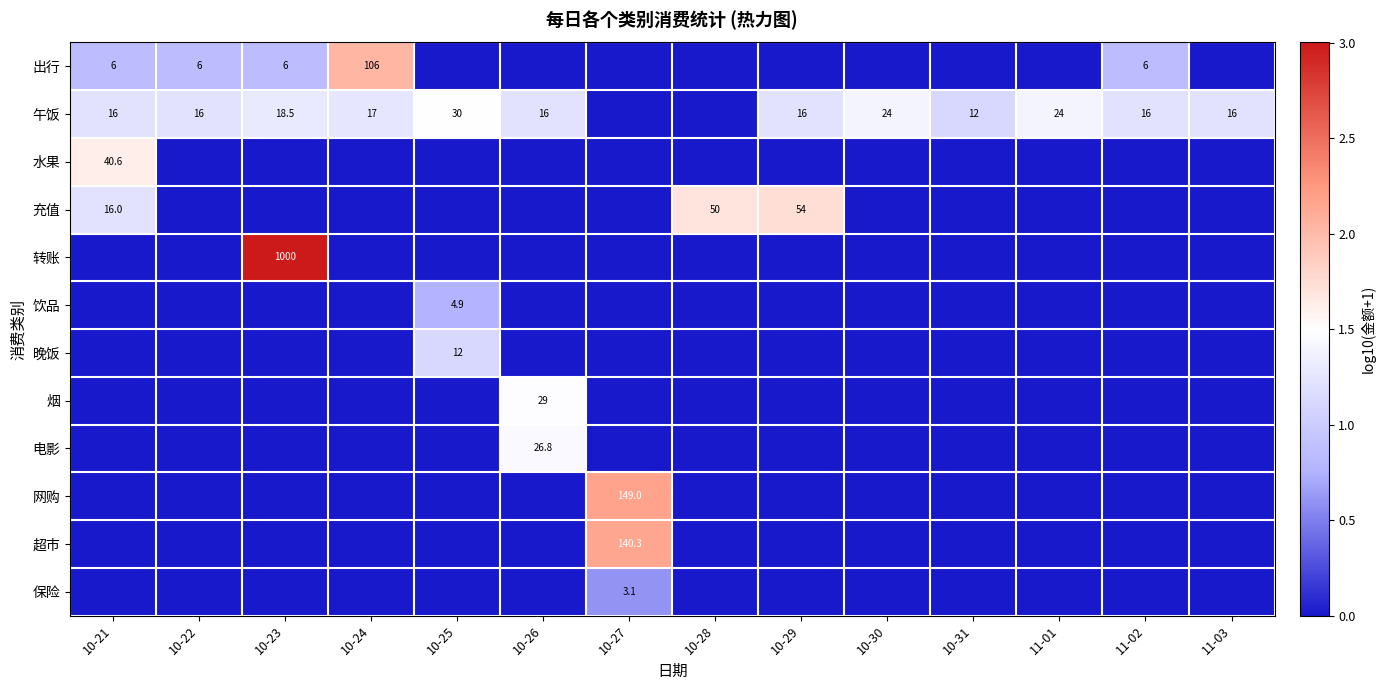

The value of 保险 at 10-27 is 1.1. True or false?

False